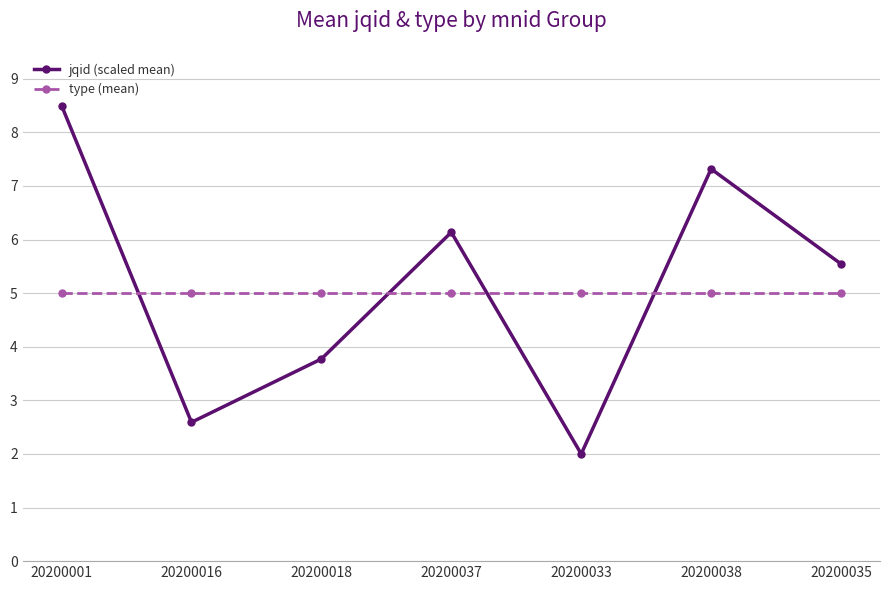

What is the value of the type (mean) point at the 7th from the left?

5.0